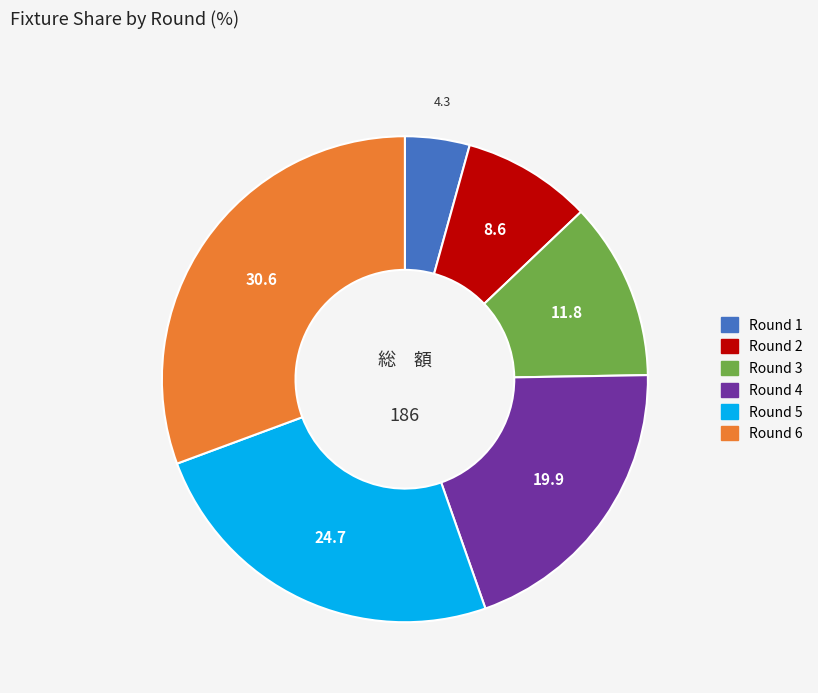

Is there any slice that represents more than half of the pie?

No